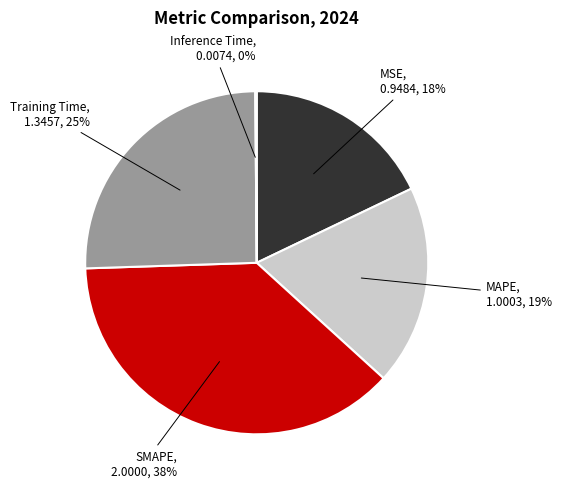

Which slice is the largest?

SMAPE